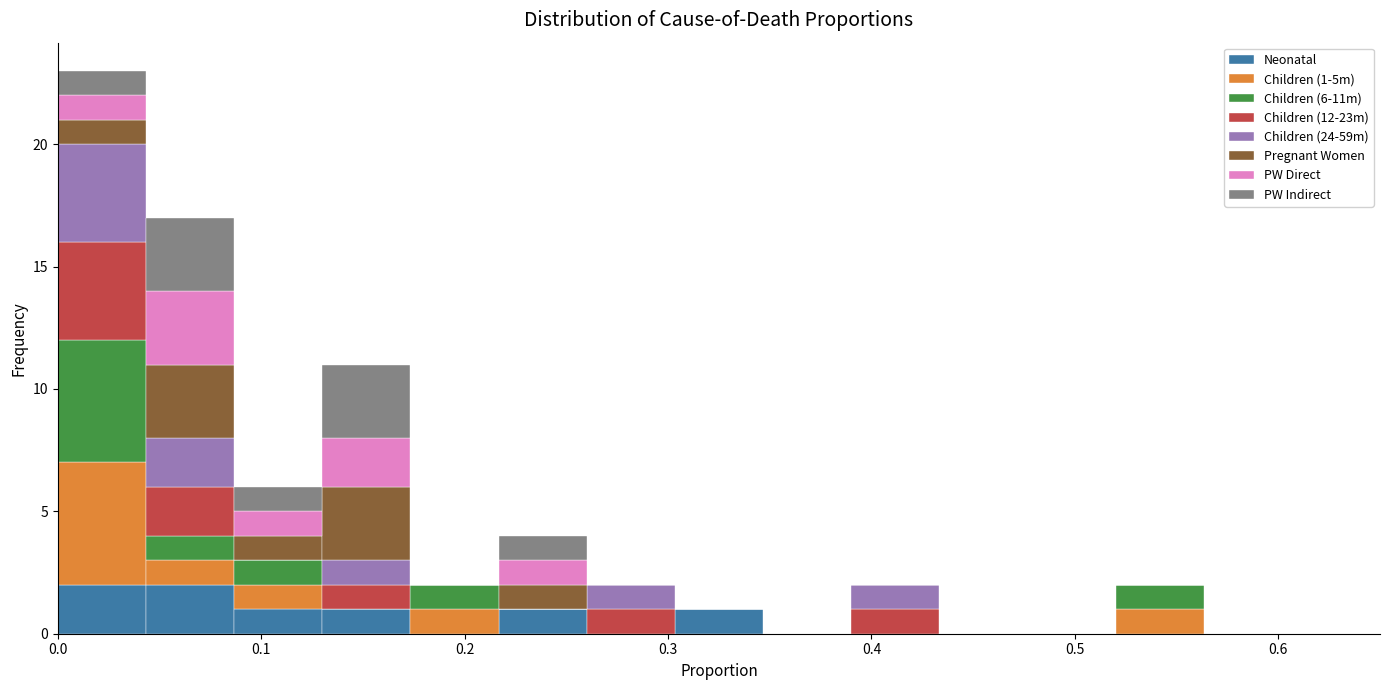

Which range on the x-axis has the tallest stacked bar (by total height)?

0.00 to 0.04